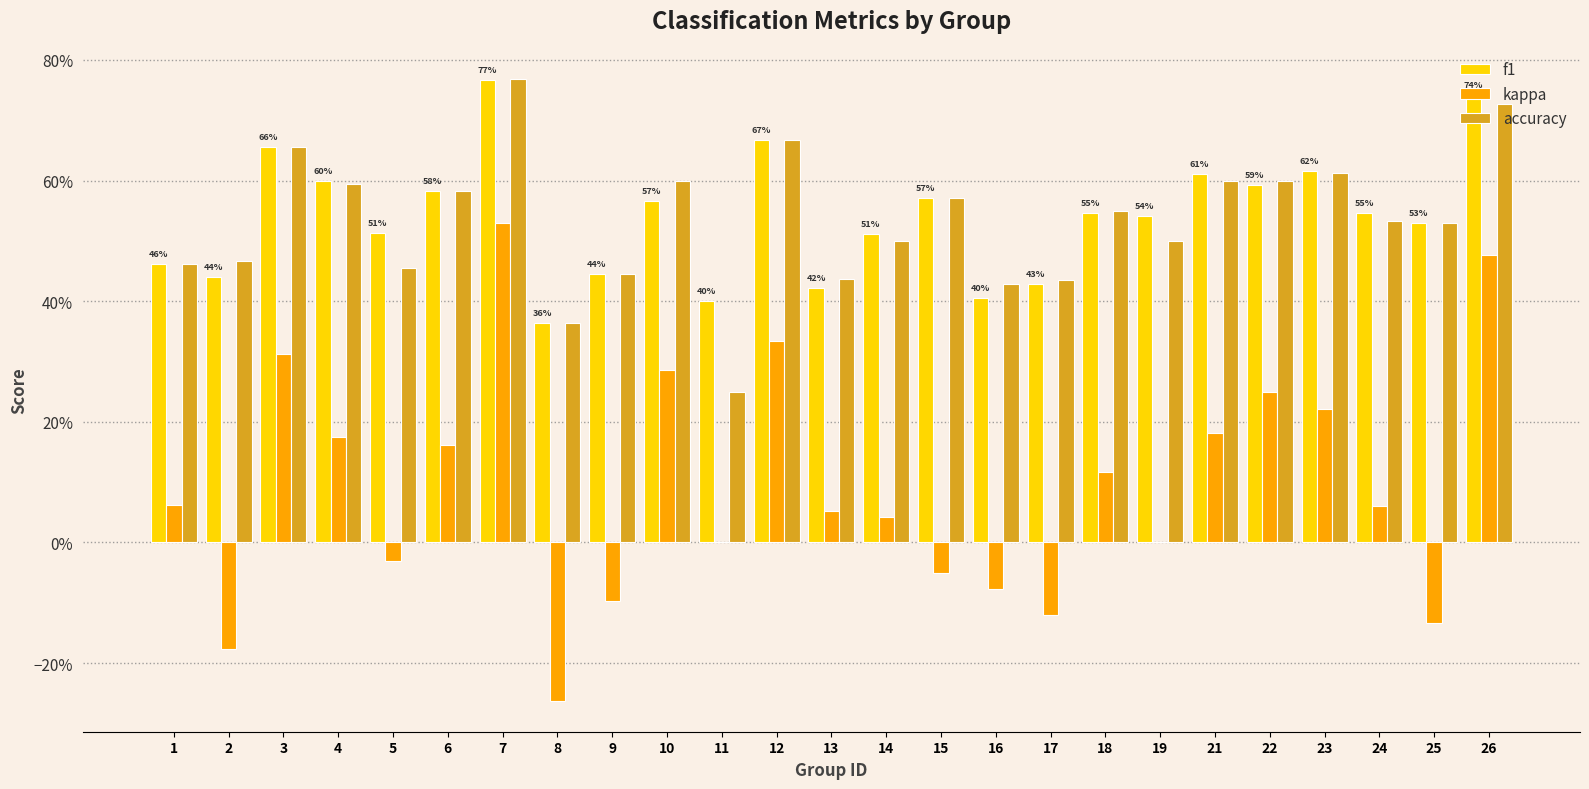

List the labels in order of kappa value, smallest first.

8, 2, 25, 17, 9, 16, 15, 5, 11, 19, 14, 13, 24, 1, 18, 6, 4, 21, 23, 22, 10, 3, 12, 26, 7